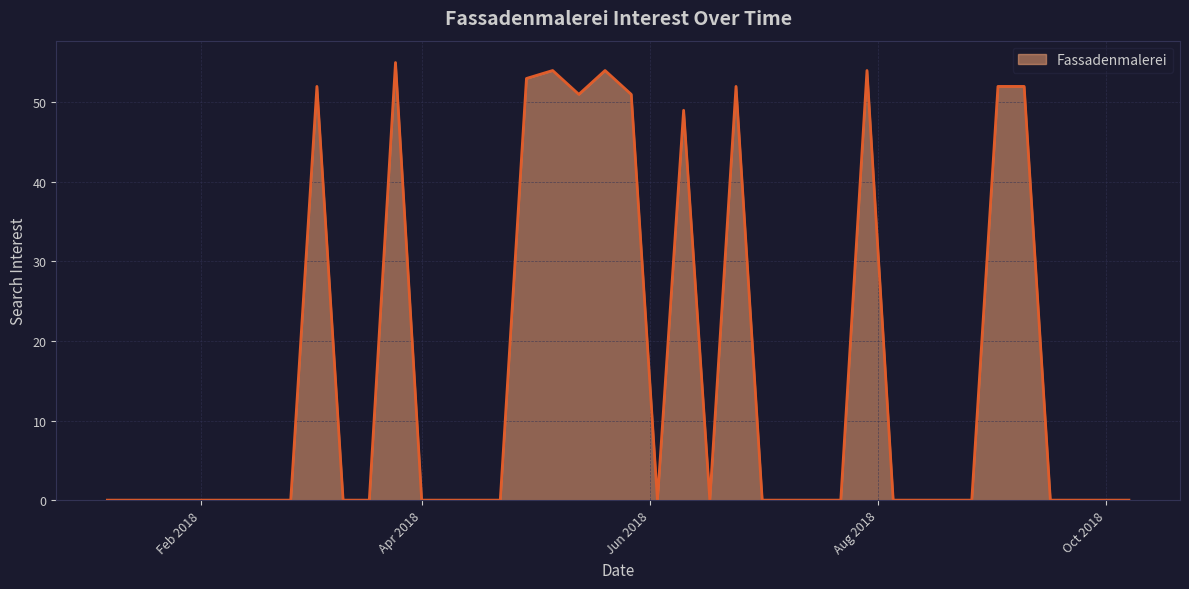

What is the difference between the second highest and minimum values?

54